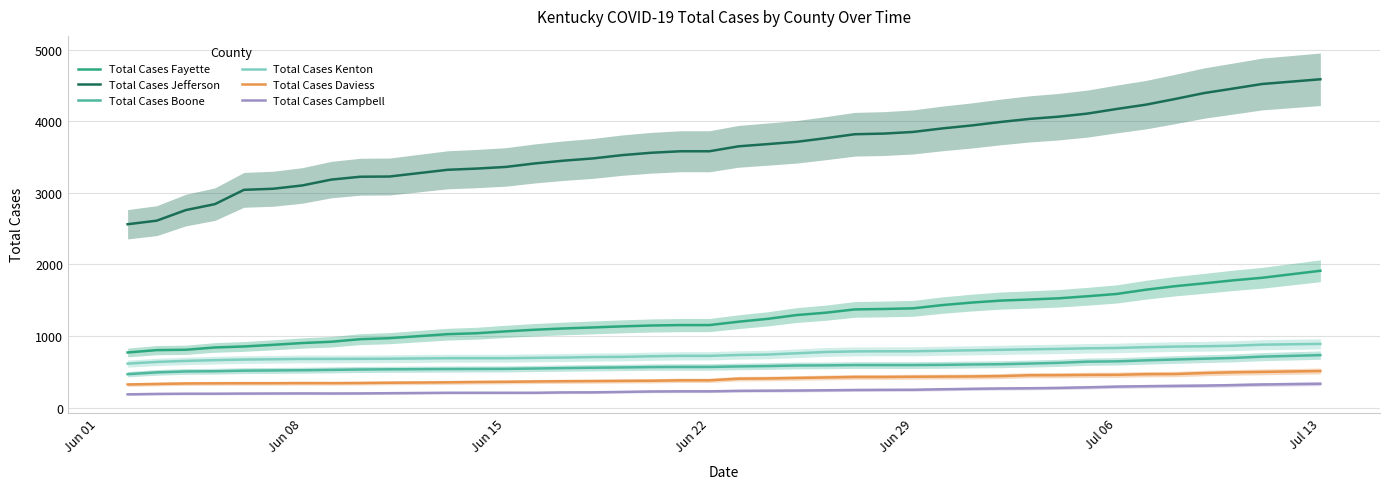

True or false: Total Cases Fayette has more than 1 interior local peaks.

False